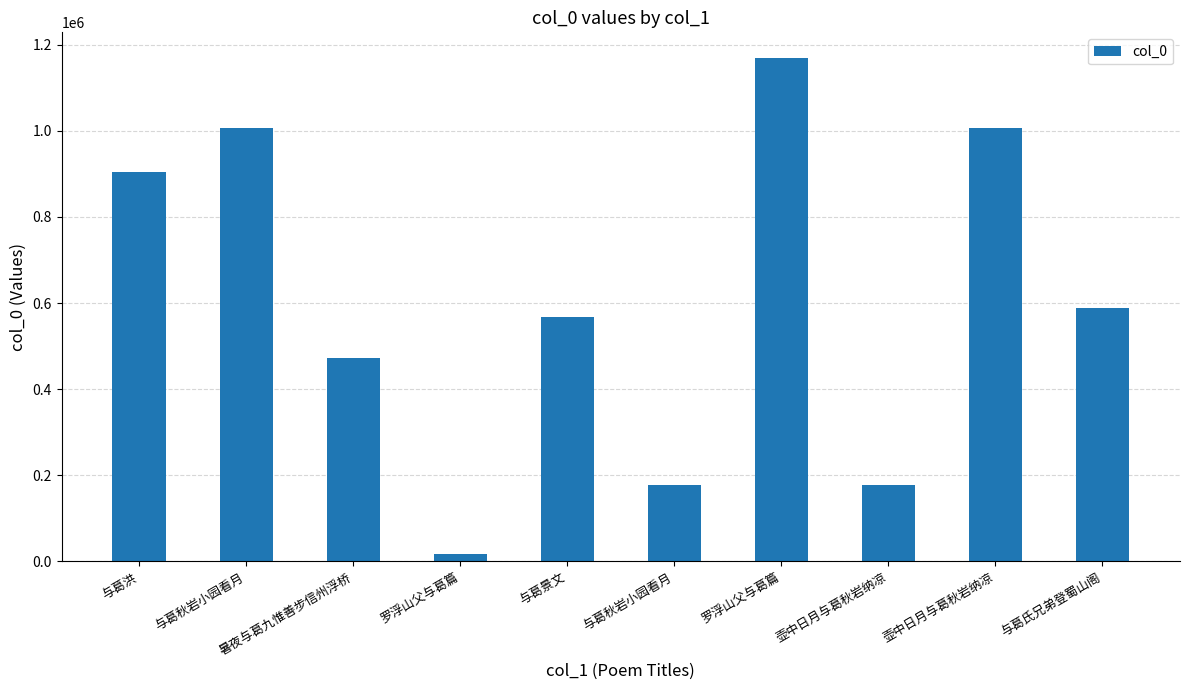

What is the label of the 4th bar from the left?

罗浮山父与葛篇